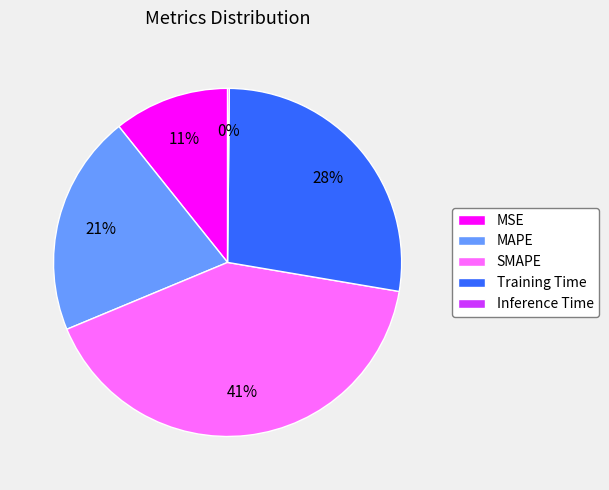

What is the largest slice in the pie chart?

SMAPE